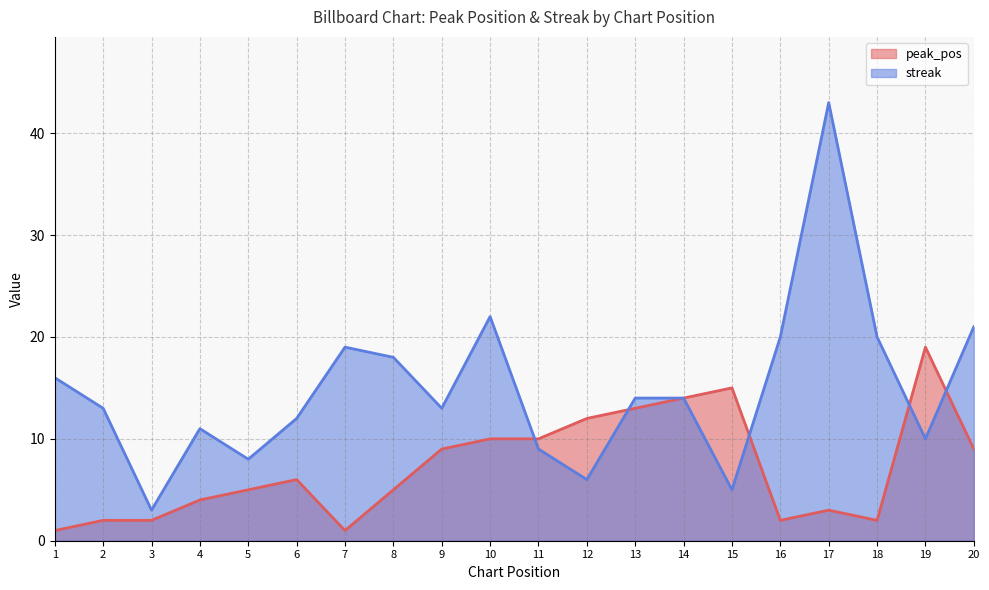

What is the difference between the maximum and second lowest values in the peak_pos series?

18